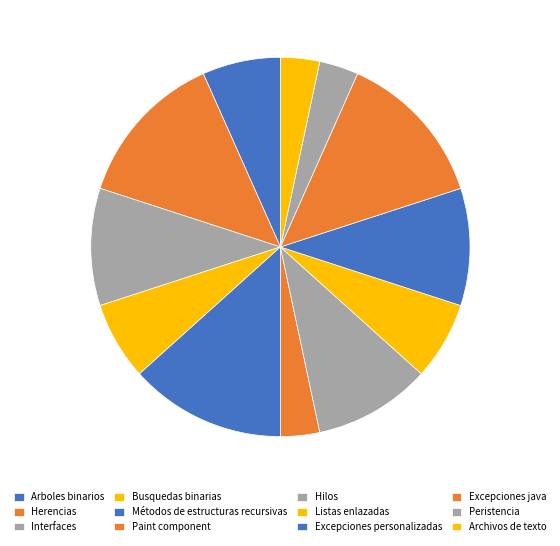

Is there a majority slice in this chart?

No